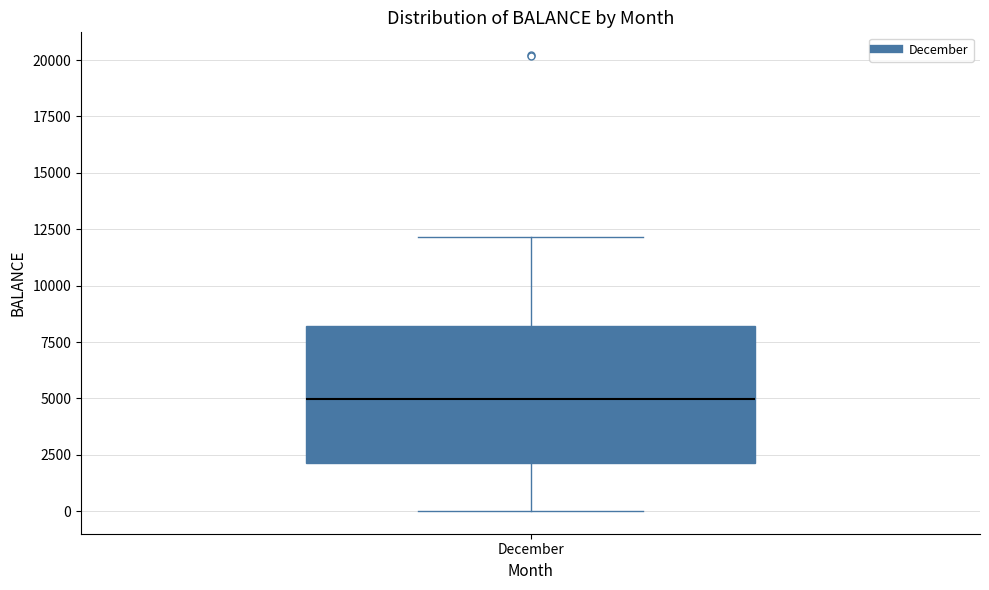

Where is the upper edge of the box for December on the y-axis? The values are not printed on the chart, so give them approximately, as read against the axis.

8000